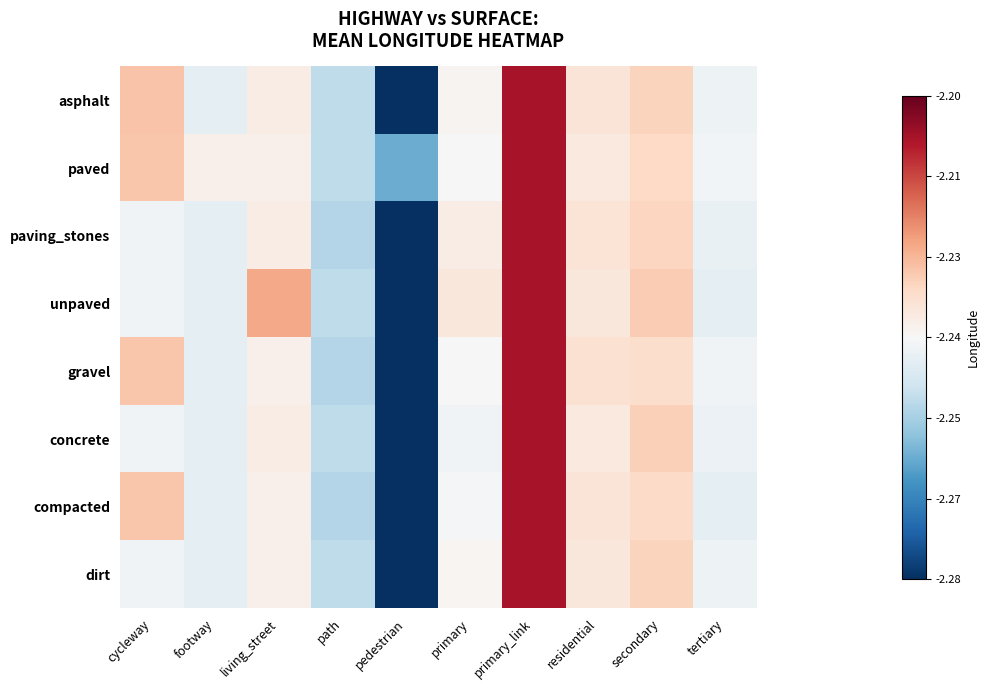

Reading left to right, list all the values displayed in this chart.

asphalt: cycleway=-2.2	footway=-2.2	living_street=-2.2	path=-2.3	pedestrian=-2.3	primary=-2.2	primary_link=-2.2	residential=-2.2	secondary=-2.2	tertiary=-2.2
paved: cycleway=-2.2	footway=-2.2	living_street=-2.2	path=-2.3	pedestrian=-2.3	primary=-2.2	primary_link=-2.2	residential=-2.2	secondary=-2.2	tertiary=-2.2
paving_stones: cycleway=-2.2	footway=-2.2	living_street=-2.2	path=-2.3	pedestrian=-2.3	primary=-2.2	primary_link=-2.2	residential=-2.2	secondary=-2.2	tertiary=-2.2
unpaved: cycleway=-2.2	footway=-2.2	living_street=-2.2	path=-2.3	pedestrian=-2.3	primary=-2.2	primary_link=-2.2	residential=-2.2	secondary=-2.2	tertiary=-2.2
gravel: cycleway=-2.2	footway=-2.2	living_street=-2.2	path=-2.3	pedestrian=-2.3	primary=-2.2	primary_link=-2.2	residential=-2.2	secondary=-2.2	tertiary=-2.2
concrete: cycleway=-2.2	footway=-2.2	living_street=-2.2	path=-2.3	pedestrian=-2.3	primary=-2.2	primary_link=-2.2	residential=-2.2	secondary=-2.2	tertiary=-2.2
compacted: cycleway=-2.2	footway=-2.2	living_street=-2.2	path=-2.3	pedestrian=-2.3	primary=-2.2	primary_link=-2.2	residential=-2.2	secondary=-2.2	tertiary=-2.2
dirt: cycleway=-2.2	footway=-2.2	living_street=-2.2	path=-2.3	pedestrian=-2.3	primary=-2.2	primary_link=-2.2	residential=-2.2	secondary=-2.2	tertiary=-2.2